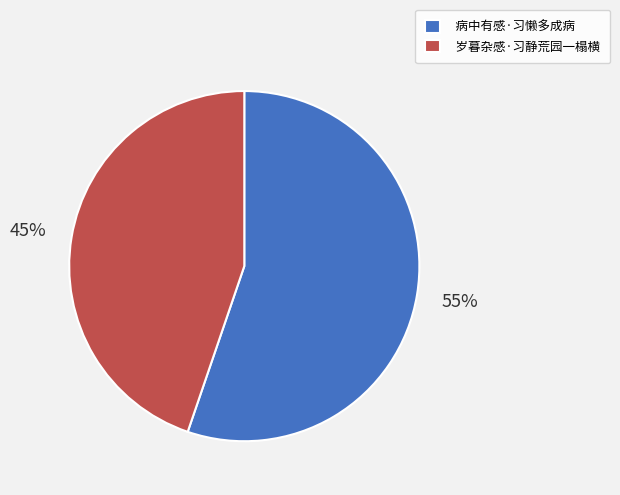

To the nearest percent, what is the difference between the largest and smallest slice percentages?

10%